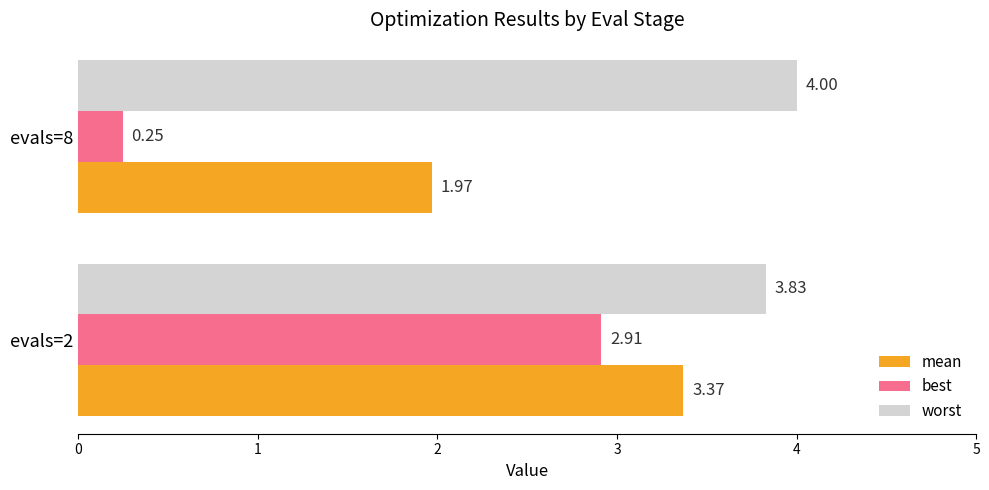

What is the sum of the best values at evals=2 and evals=8?

3.2